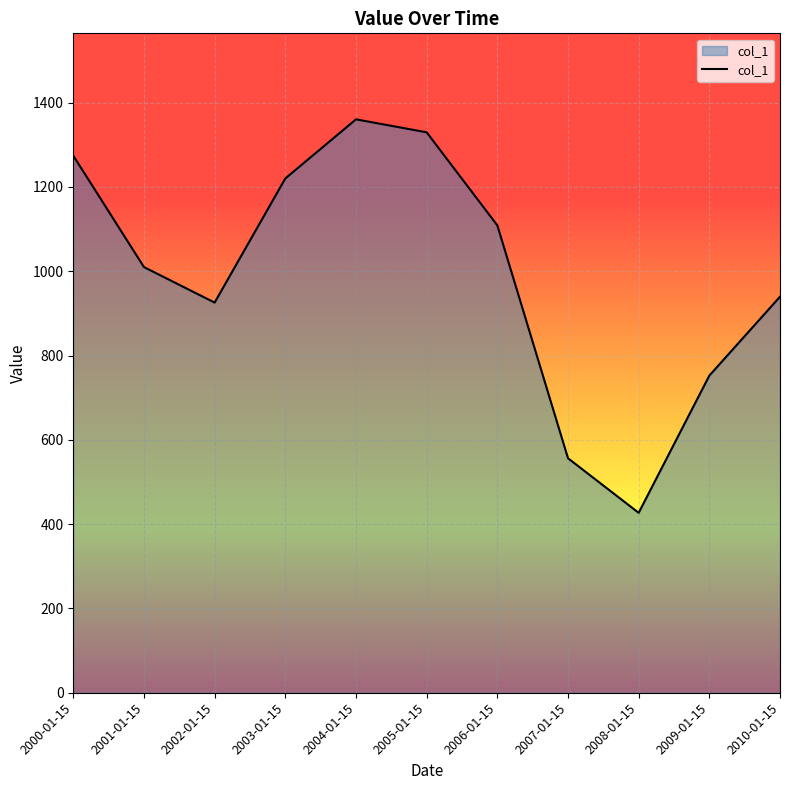

Rank the categories by value from highest to lowest.

2004-01-15, 2005-01-15, 2000-01-15, 2003-01-15, 2006-01-15, 2001-01-15, 2010-01-15, 2002-01-15, 2009-01-15, 2007-01-15, 2008-01-15